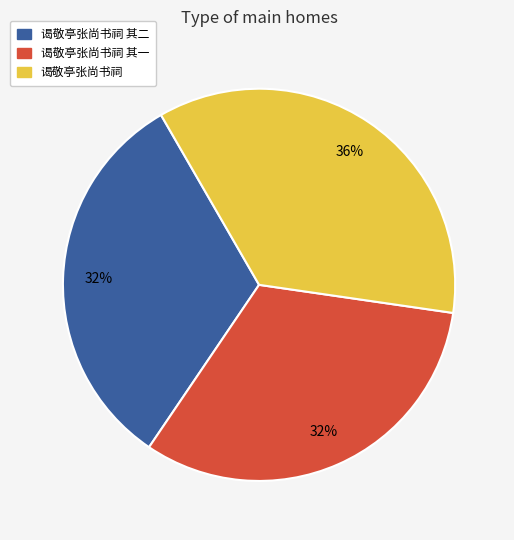

How many segments does this pie chart have?

3